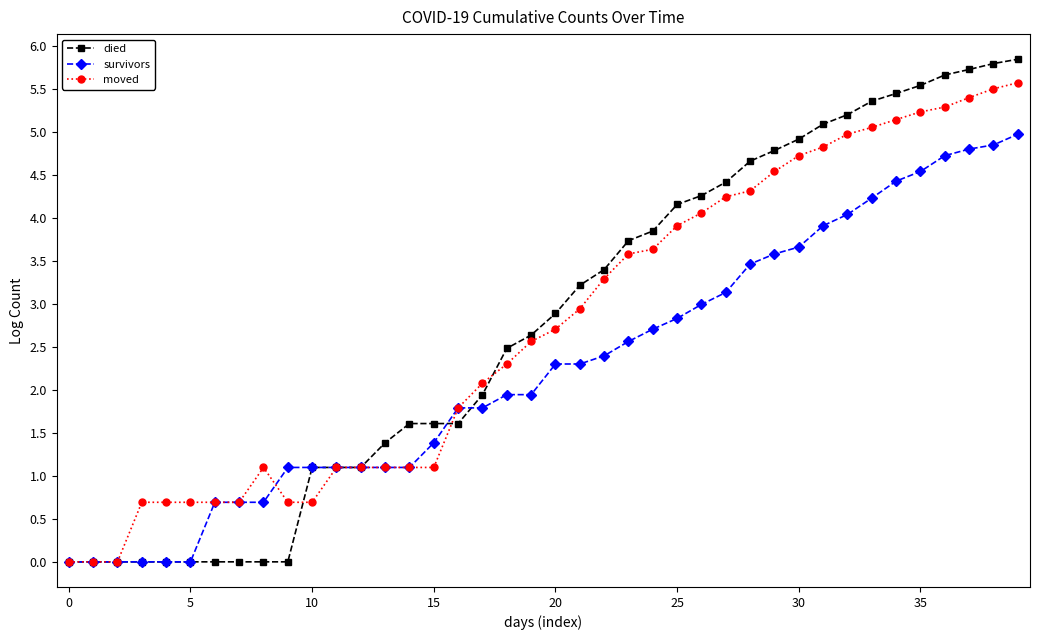

Rank the series by their maximum value, from lowest to highest.

survivors, moved, died